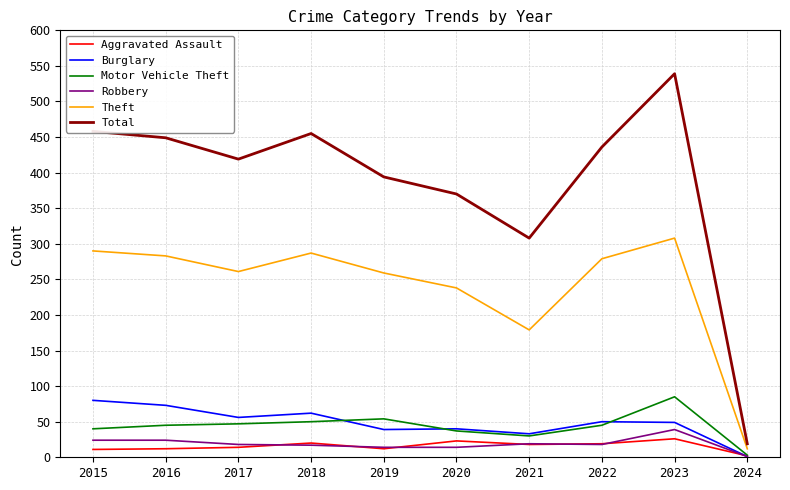

The Theft series shows 67 at 2016. True or false?

False